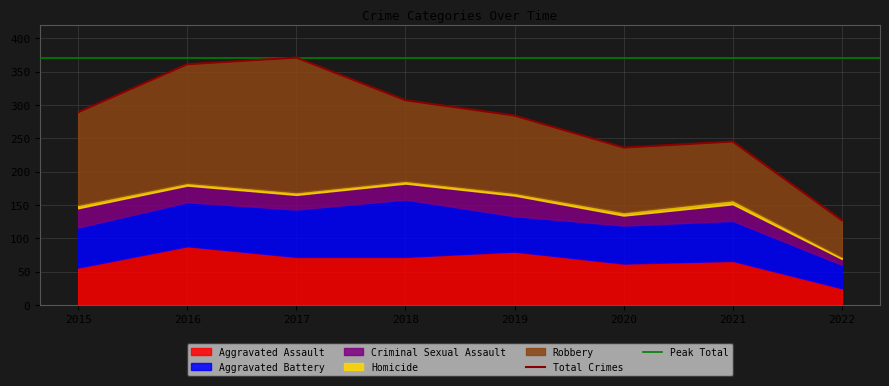

At which label is Criminal Sexual Assault closest to 20?

2017